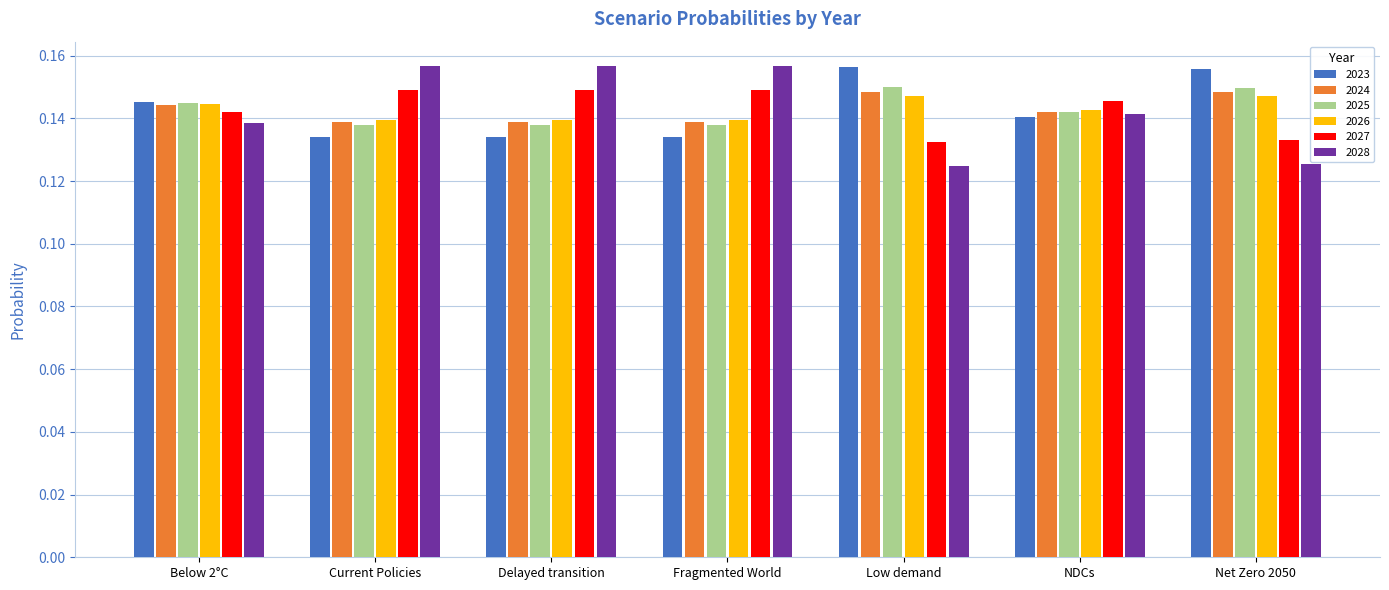

What is the label of the 7th bar from the right?

Below 2°C